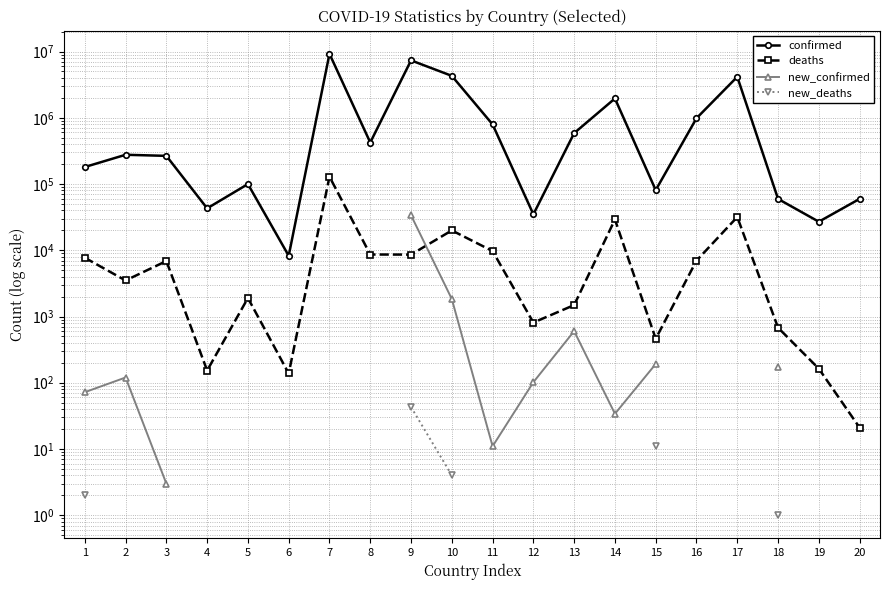

What is the value of the confirmed point at the 16th from the left?

982867.0